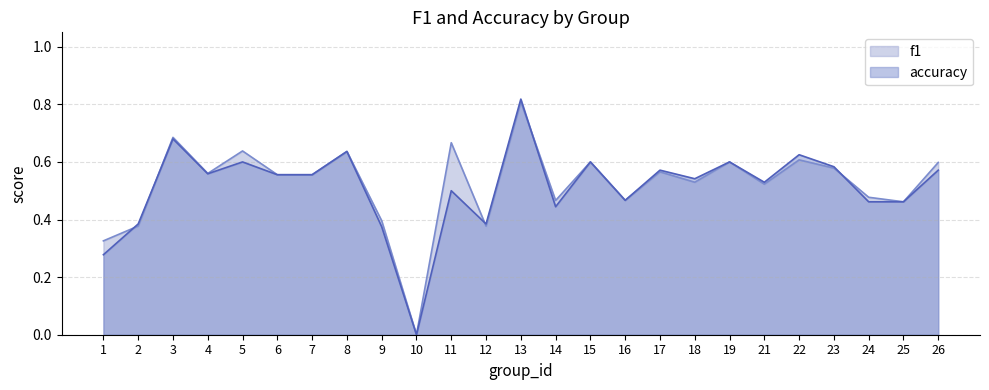

Is the value of accuracy at 22 greater than the value of f1 at 10?

Yes